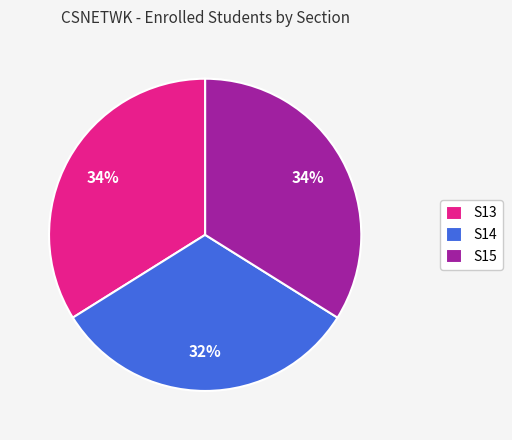

To the nearest percent, what is the difference between the S14 and S15 slice percentages?

2%